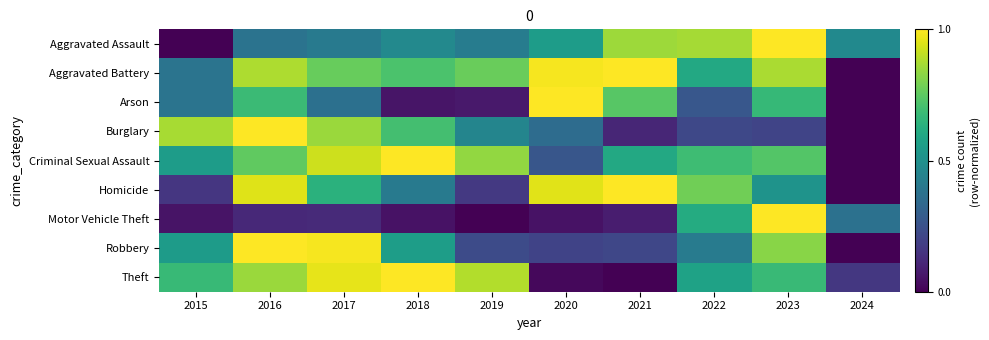

Reading left to right, transcribe all the data shown in this chart.

Aggravated Assault: 2015=0.0	2016=0.4	2017=0.4	2018=0.5	2019=0.4	2020=0.6	2021=0.9	2022=0.9	2023=1.0	2024=0.5
Aggravated Battery: 2015=0.4	2016=0.9	2017=0.8	2018=0.7	2019=0.8	2020=1.0	2021=1.0	2022=0.6	2023=0.9	2024=0.0
Arson: 2015=0.4	2016=0.7	2017=0.4	2018=0.1	2019=0.1	2020=1.0	2021=0.7	2022=0.3	2023=0.7	2024=0.0
Burglary: 2015=0.9	2016=1.0	2017=0.8	2018=0.7	2019=0.5	2020=0.4	2021=0.1	2022=0.2	2023=0.2	2024=0.0
Criminal Sexual Assault: 2015=0.6	2016=0.8	2017=0.9	2018=1.0	2019=0.8	2020=0.3	2021=0.6	2022=0.7	2023=0.7	2024=0.0
Homicide: 2015=0.2	2016=1.0	2017=0.6	2018=0.4	2019=0.2	2020=1.0	2021=1.0	2022=0.8	2023=0.5	2024=0.0
Motor Vehicle Theft: 2015=0.1	2016=0.1	2017=0.1	2018=0.0	2019=0.0	2020=0.0	2021=0.1	2022=0.6	2023=1.0	2024=0.4
Robbery: 2015=0.5	2016=1.0	2017=1.0	2018=0.6	2019=0.2	2020=0.2	2021=0.2	2022=0.4	2023=0.8	2024=0.0
Theft: 2015=0.7	2016=0.9	2017=1.0	2018=1.0	2019=0.9	2020=0.0	2021=0.0	2022=0.6	2023=0.7	2024=0.2